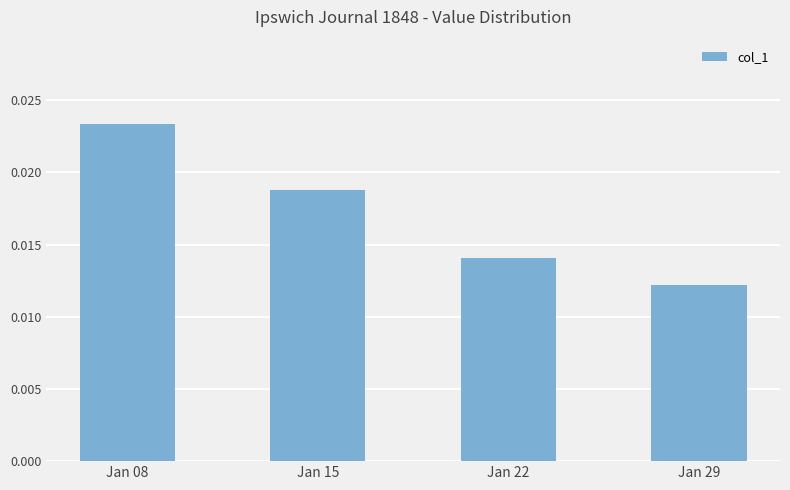

List the labels in order of value, smallest first.

Jan 29, Jan 22, Jan 15, Jan 08